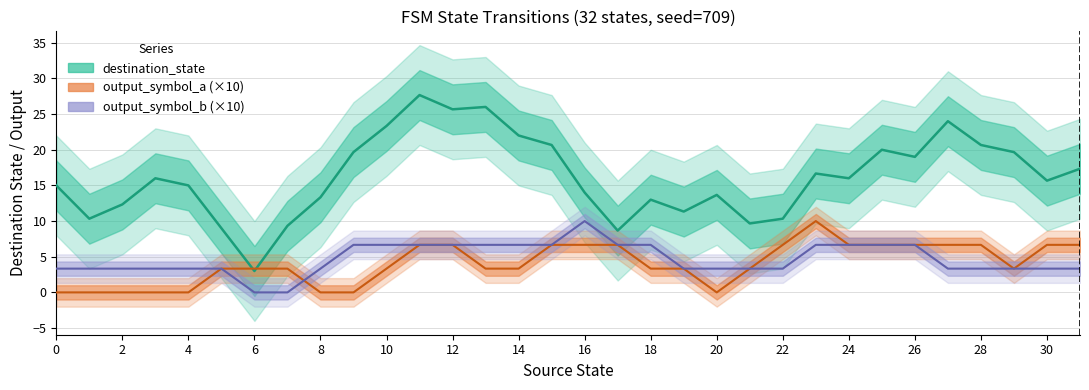

How many distinct data groups are displayed?

3